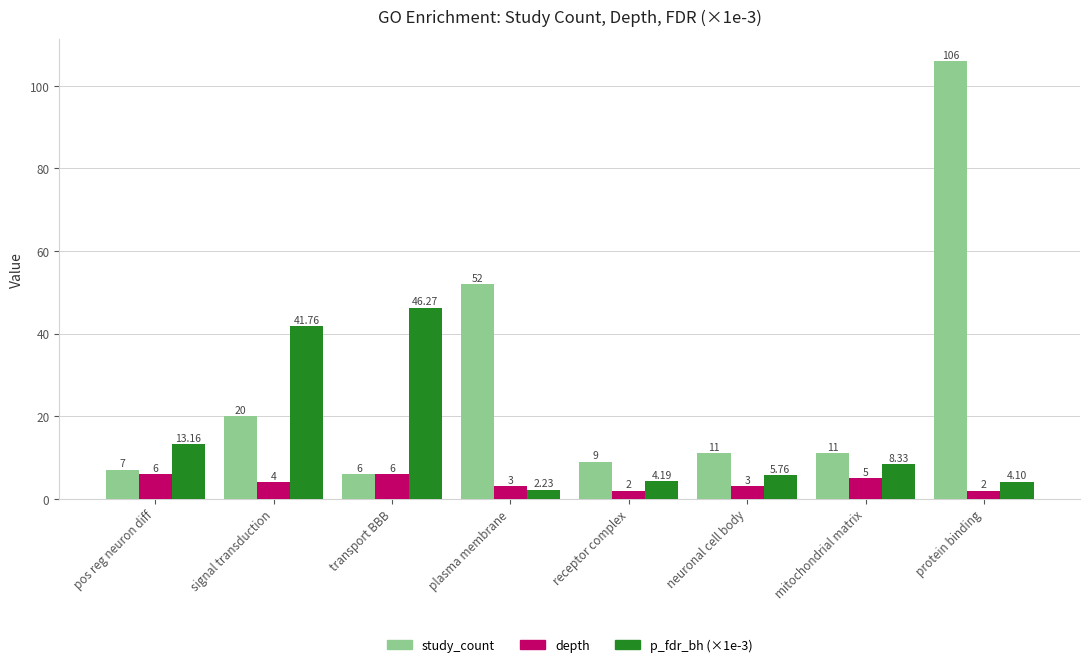

Rank the series at protein binding from highest to lowest value.

study_count, p_fdr_bh (×1e-3), depth